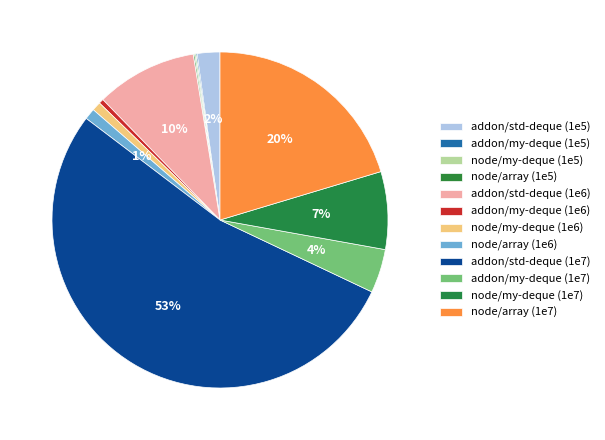

The node/my-deque (1e7) slice represents 21% of the pie. True or false?

False